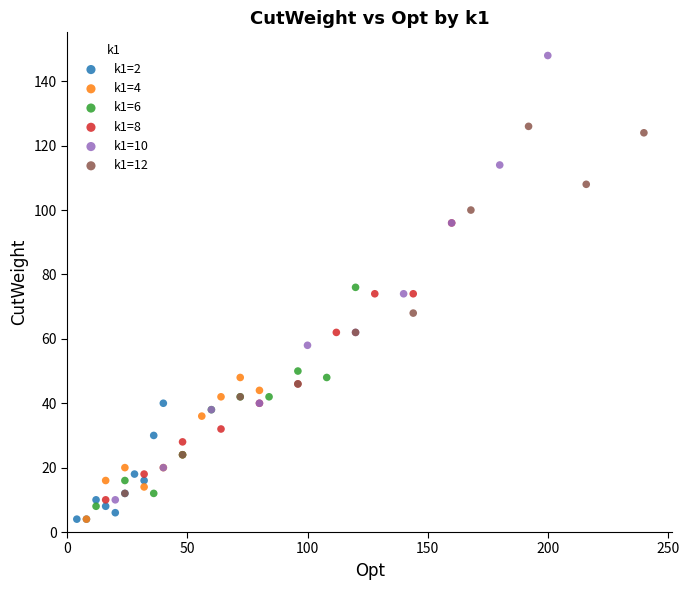

Which series has the largest Y range (max minus min)?

k1=10